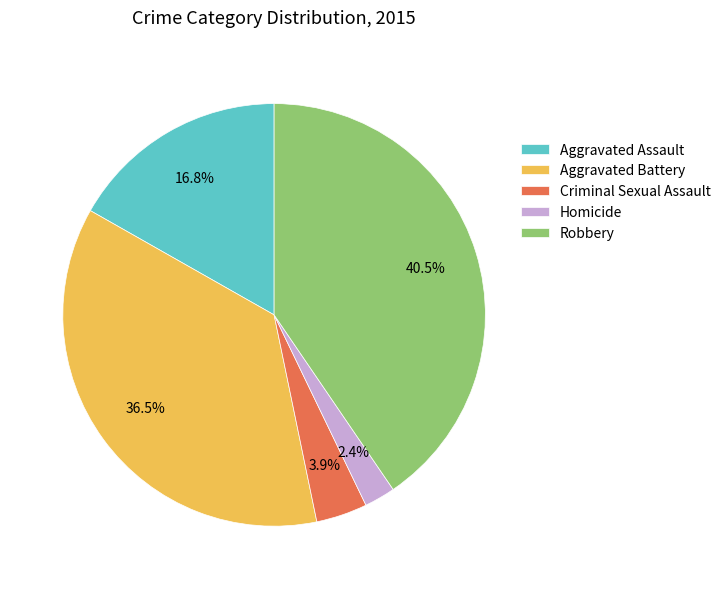

Rank the categories by value from lowest to highest.

Homicide, Criminal Sexual Assault, Aggravated Assault, Aggravated Battery, Robbery